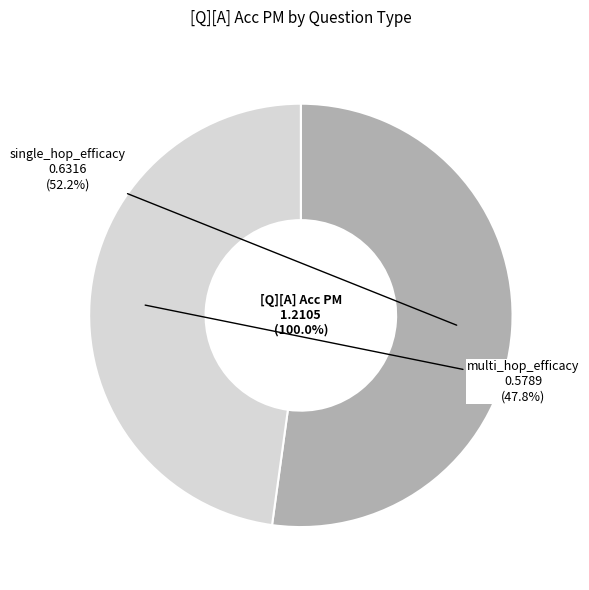

Count the number of slices in the pie.

2